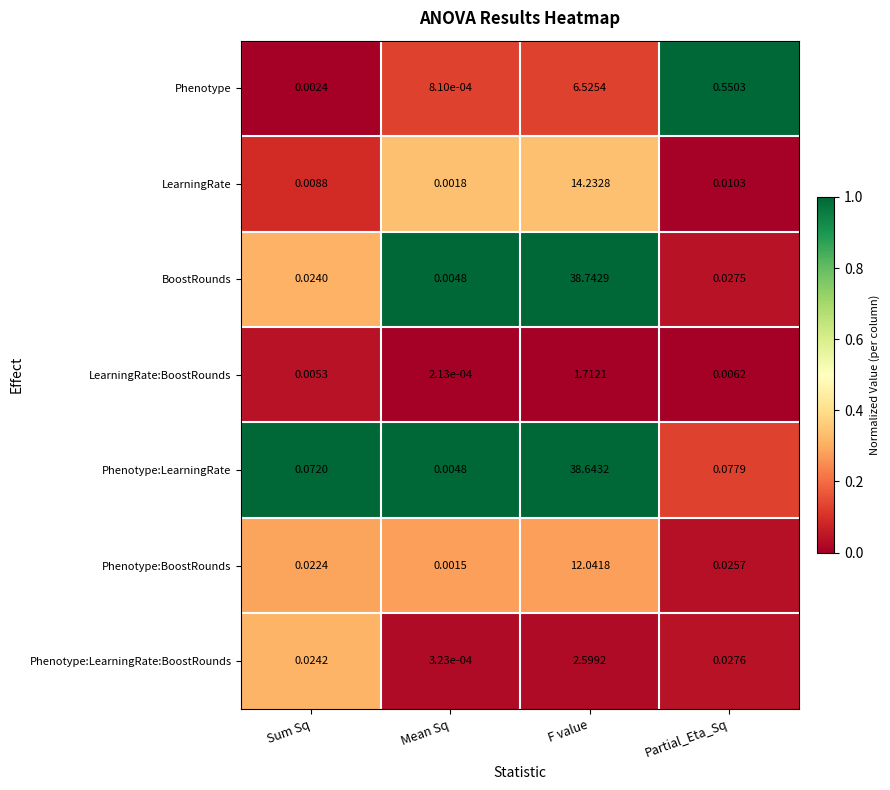

What is the total value across all series at F value?

114.5